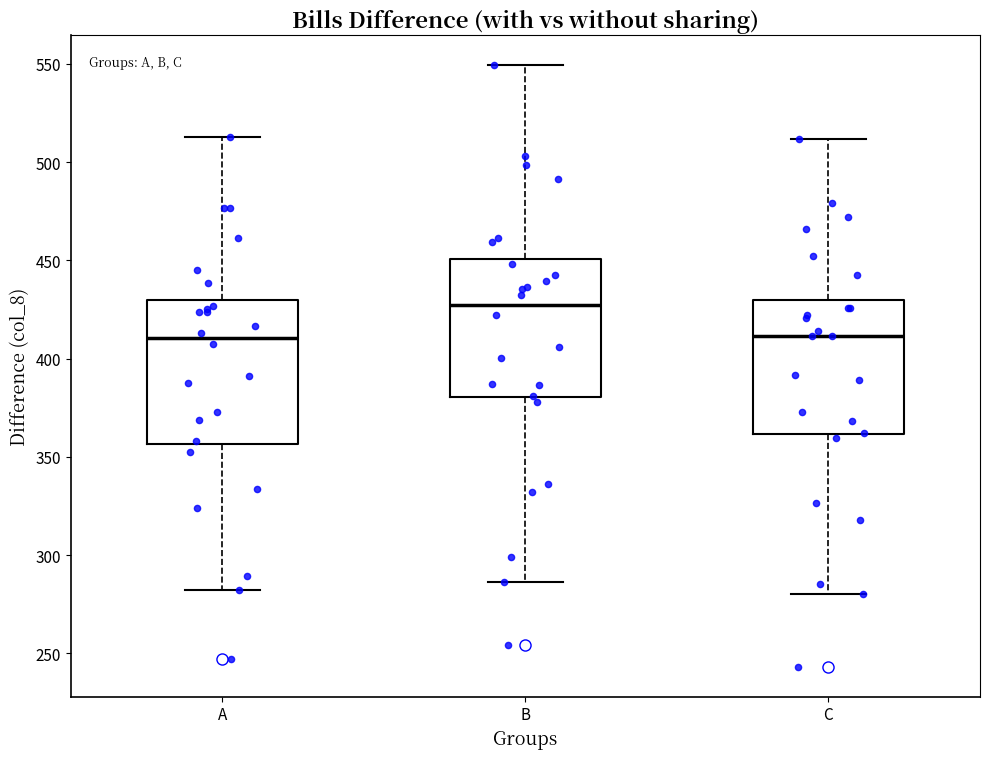

Reading left to right, transcribe this box plot: for each box, give where its median line is, the range the box spans, and where its two whiskers end, as read against the y-axis. The values are not printed on the chart, so give them approximately, as read against the axis.

A: median 410, box 355 to 430, whiskers 285 to 515
B: median 425, box 380 to 450, whiskers 285 to 550
C: median 410, box 360 to 430, whiskers 280 to 510